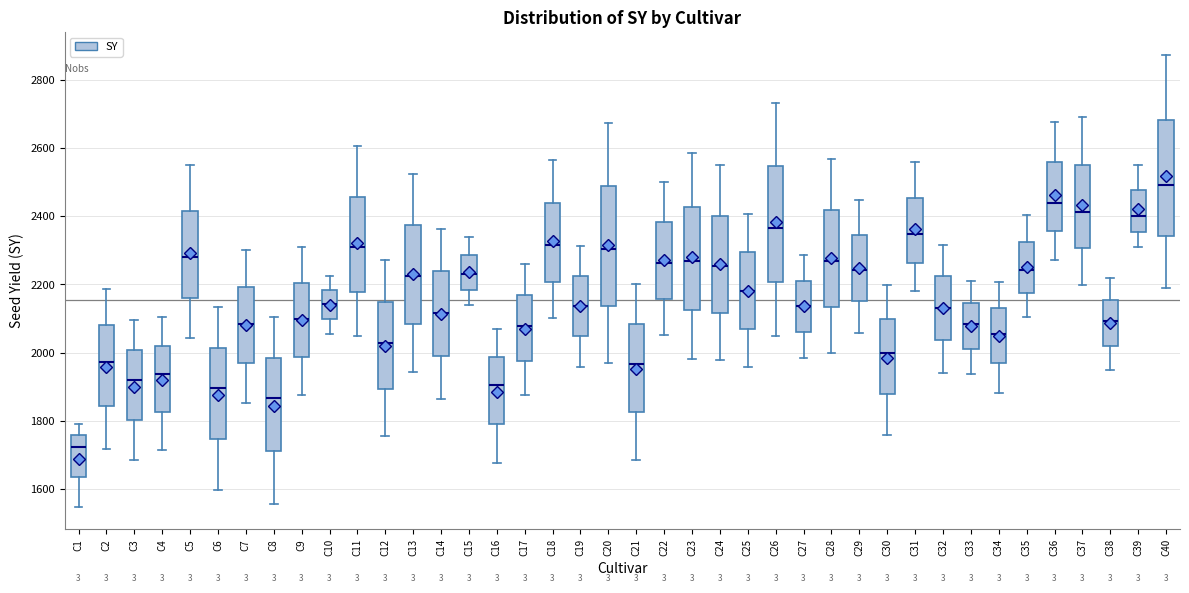

Where does the median line of the box for C23 sit on the y-axis? The values are not printed on the chart, so give them approximately, as read against the axis.

2280